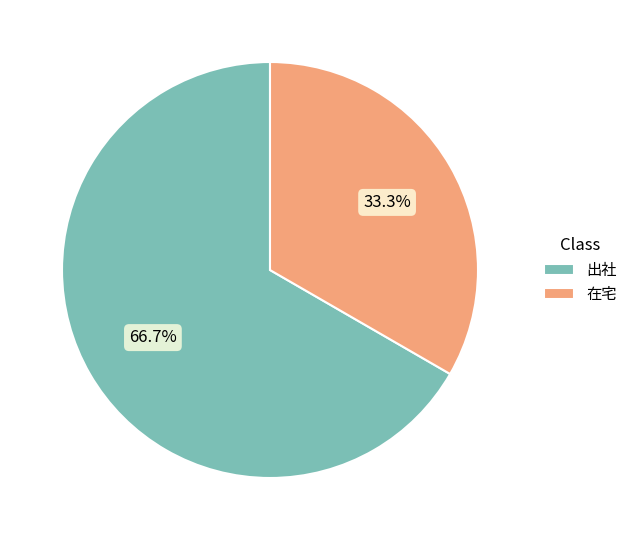

Is it true that 出社 is 67% of the pie?

True